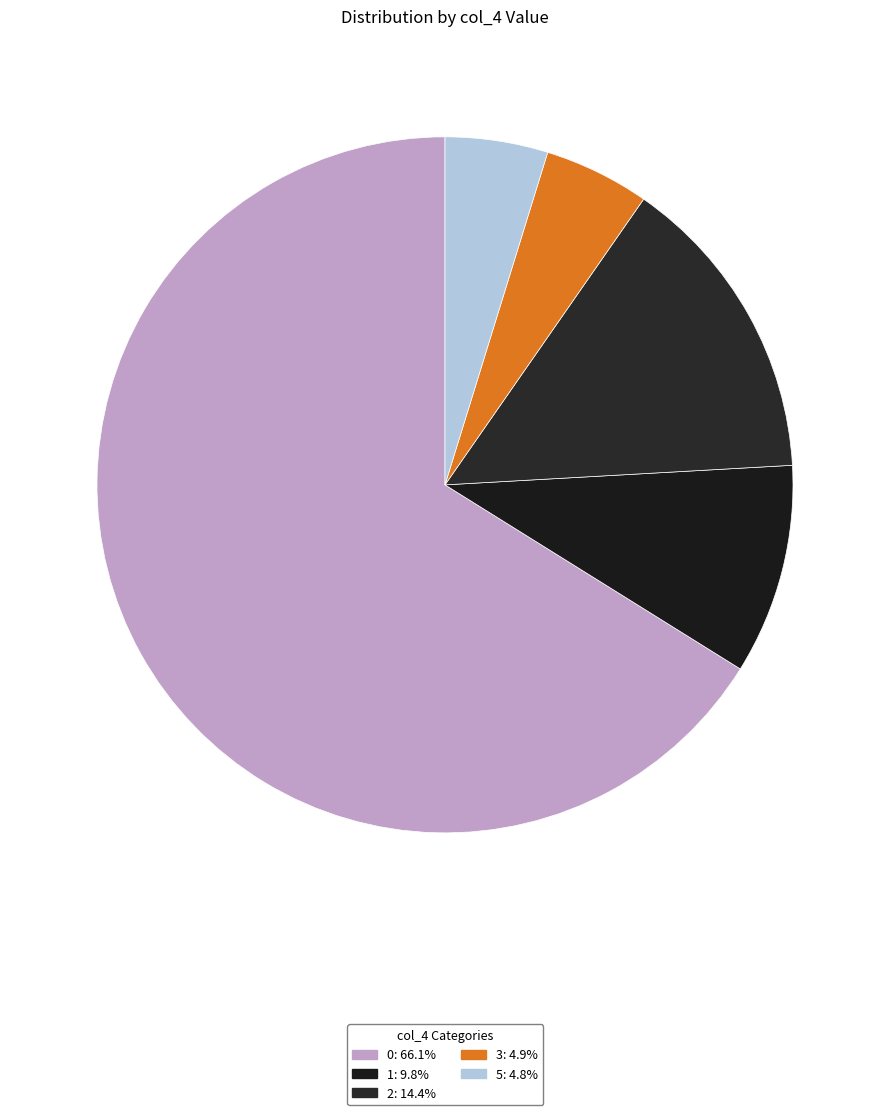

How many segments does this pie chart have?

5